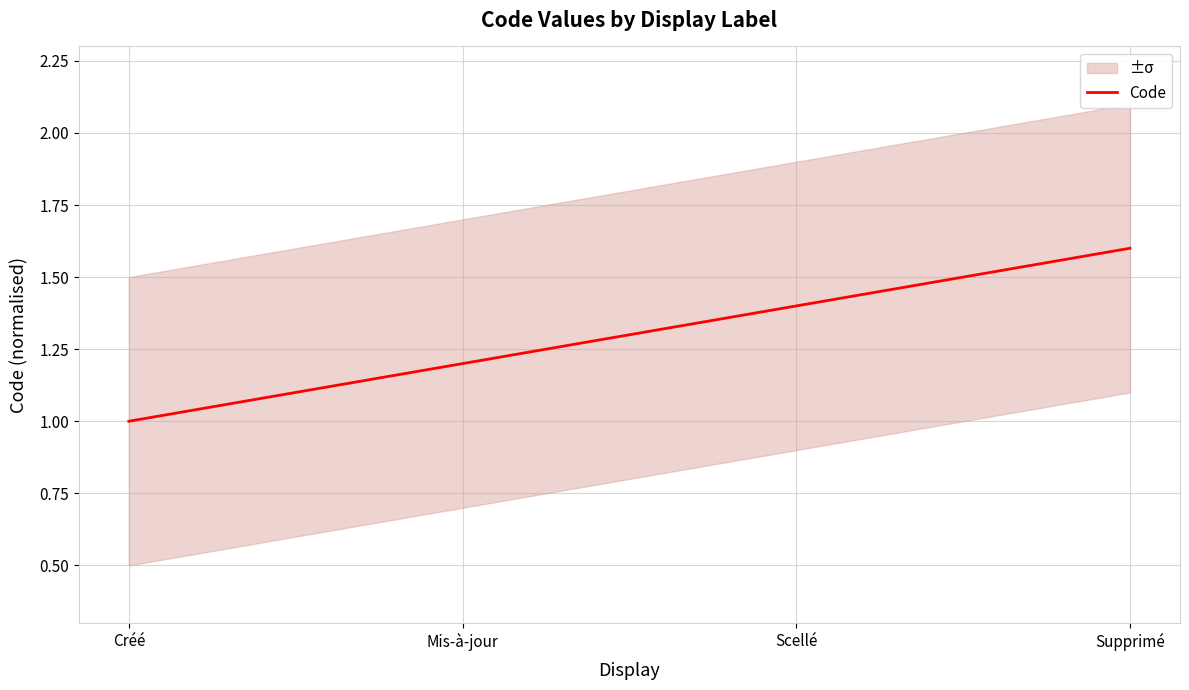

What is the change in value from Mis-à-jour to Supprimé?

+0.4